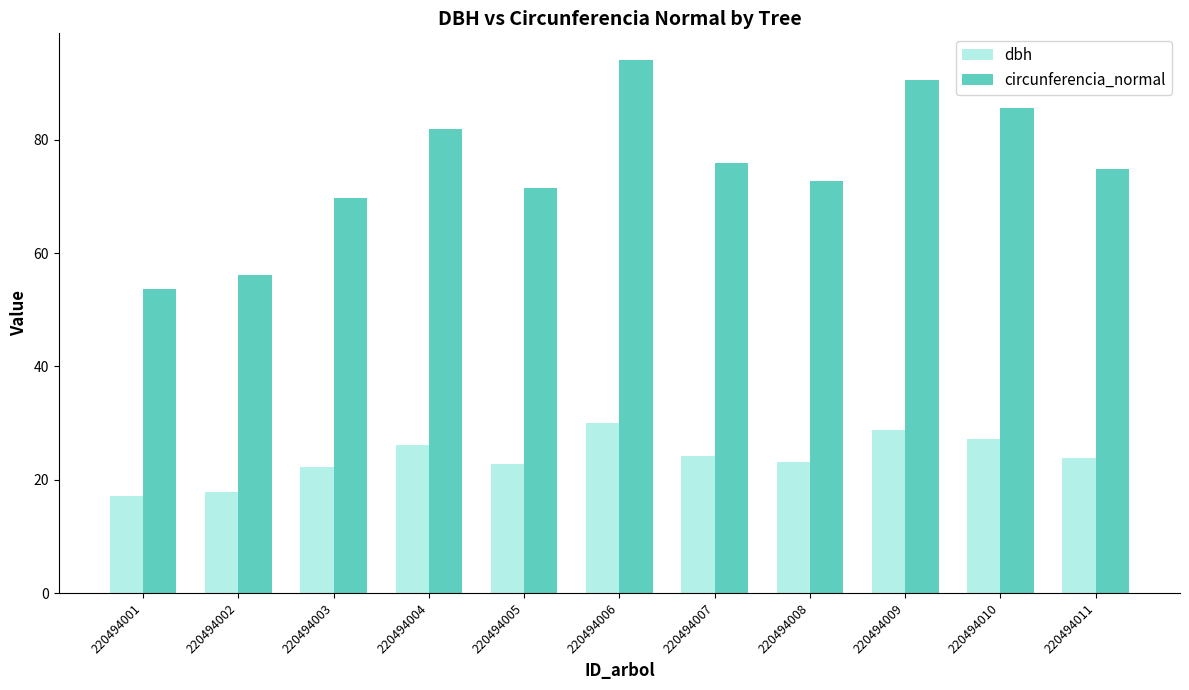

What is the sum of the circunferencia_normal values at 220494010 and 220494006?

179.7